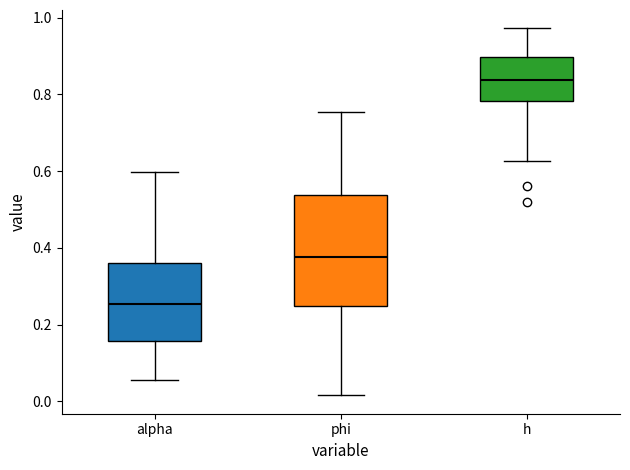

Comparing the boxes themselves (not the whiskers), which one is the tallest?

phi